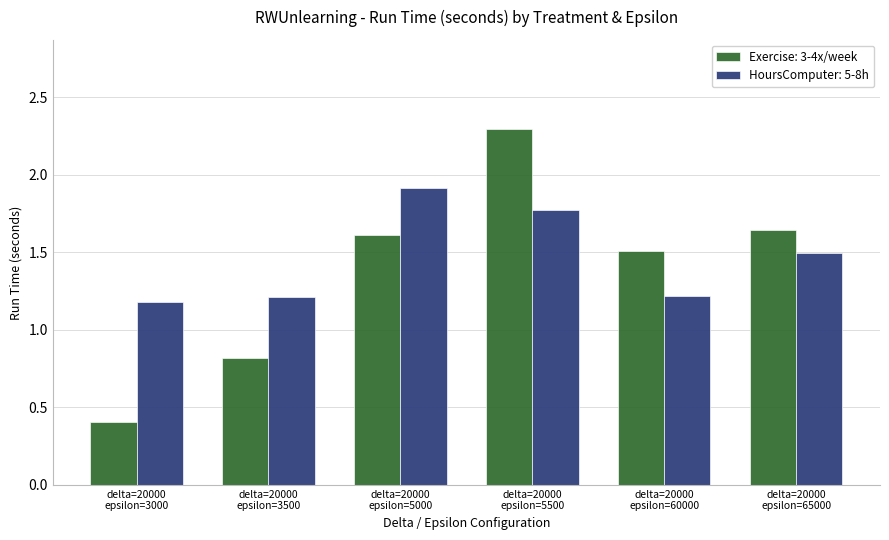

At which label is HoursComputer: 5-8h closest to 1?

delta=20000
epsilon=3000